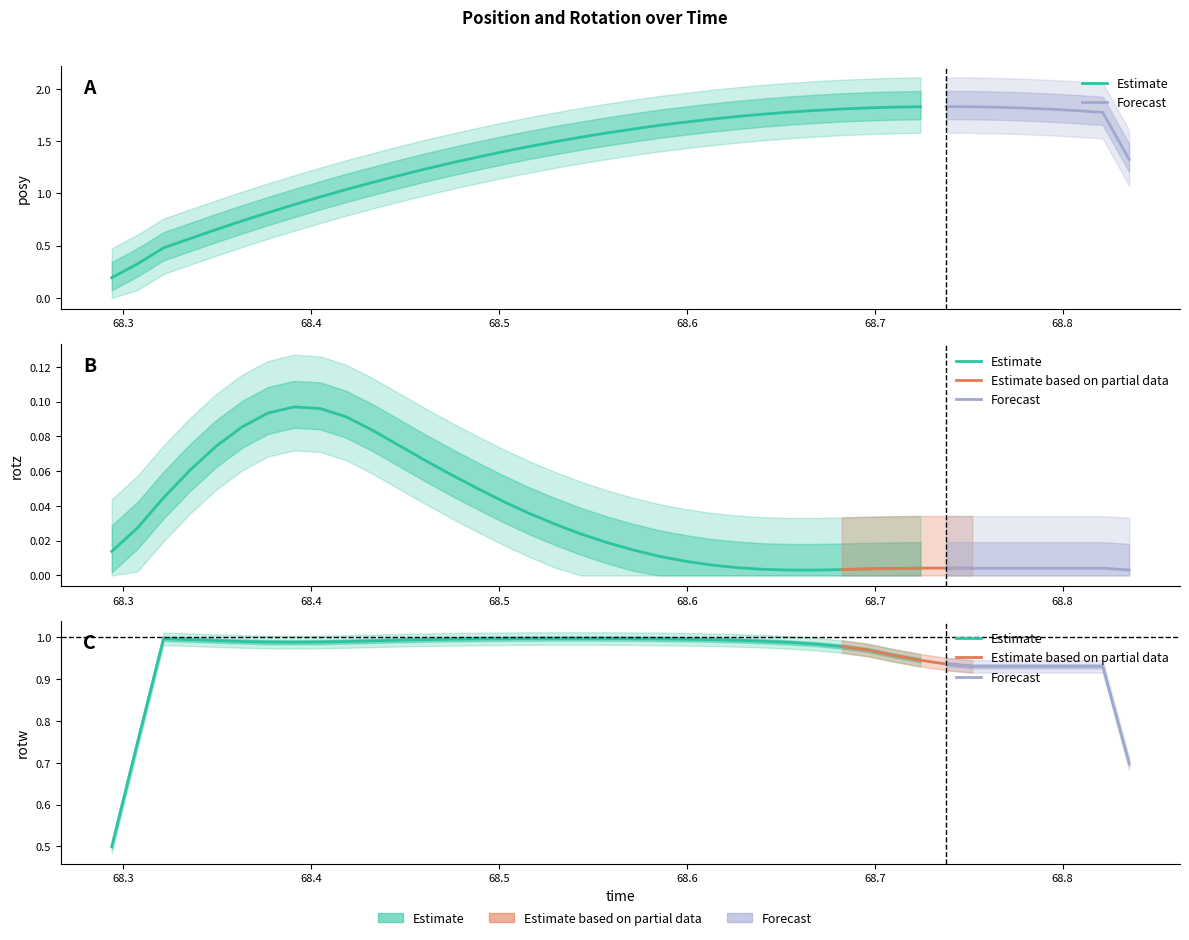

List the series in order of their overall mean, lowest first.

rotz, rotw, posy